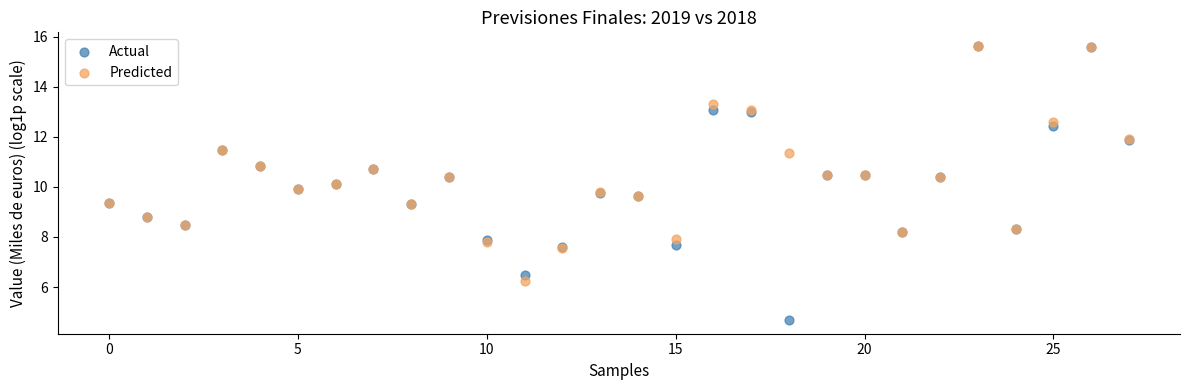

What are all the series names shown in the legend?

Actual, Predicted